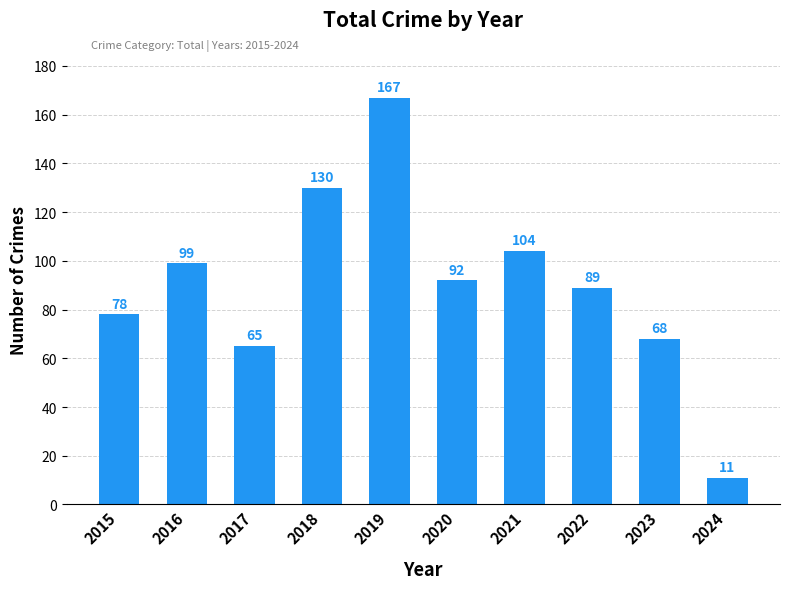

True or false: the data shows 23 at 2017.

False